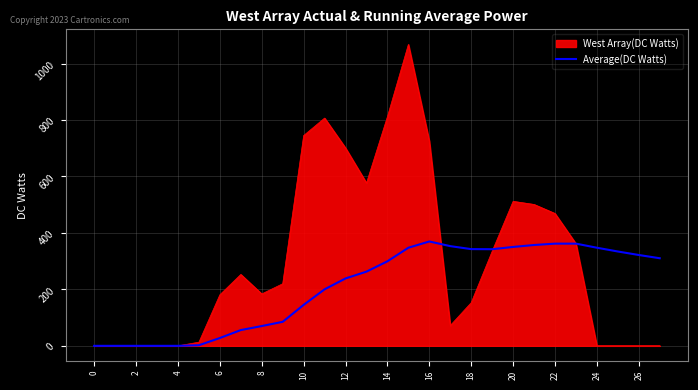

What is the greatest value displayed?

1068.0